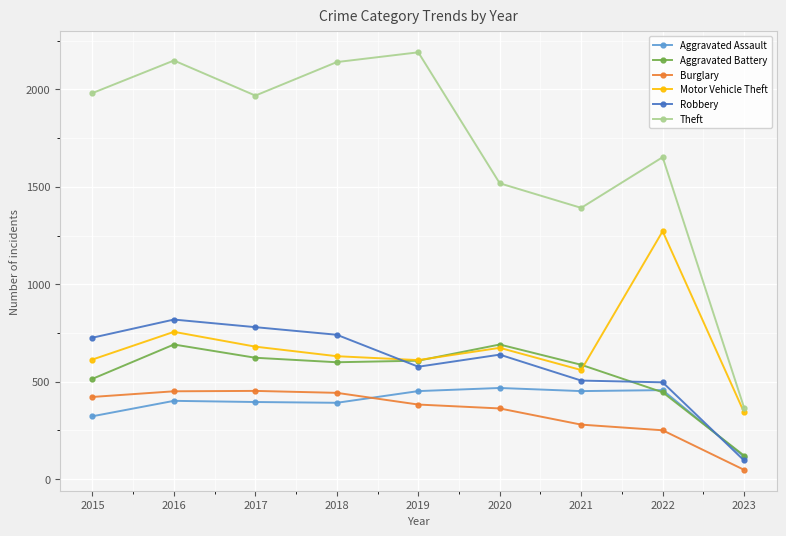

What is the difference between the second highest and second lowest values in the Motor Vehicle Theft series?

196